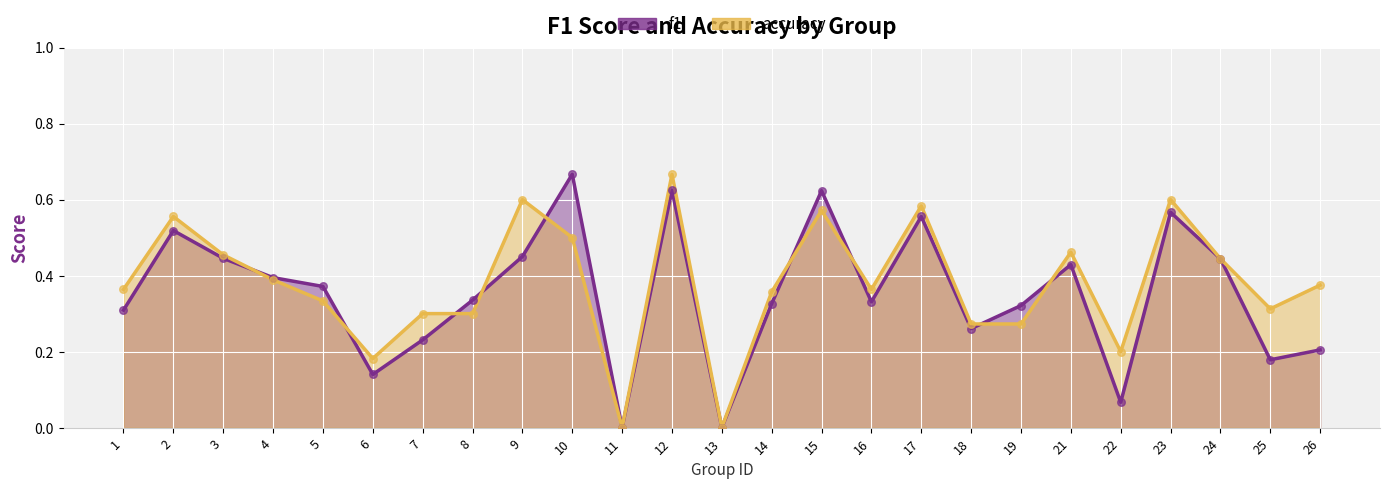

Which series contains the lowest Y value?

f1